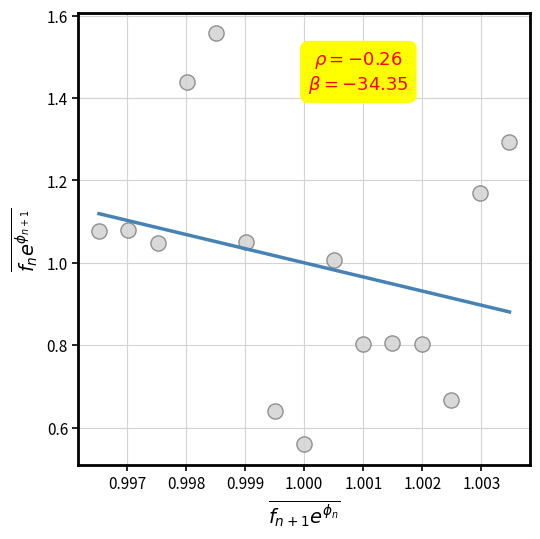

How many points are shown in the scatter plot?

15